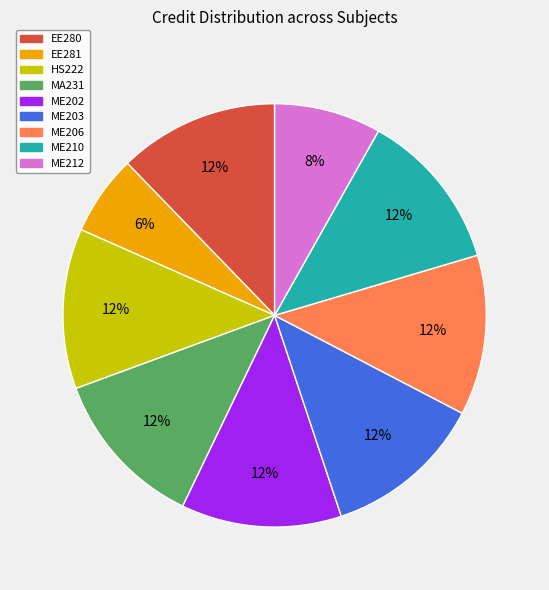

Count the number of slices in the pie.

9